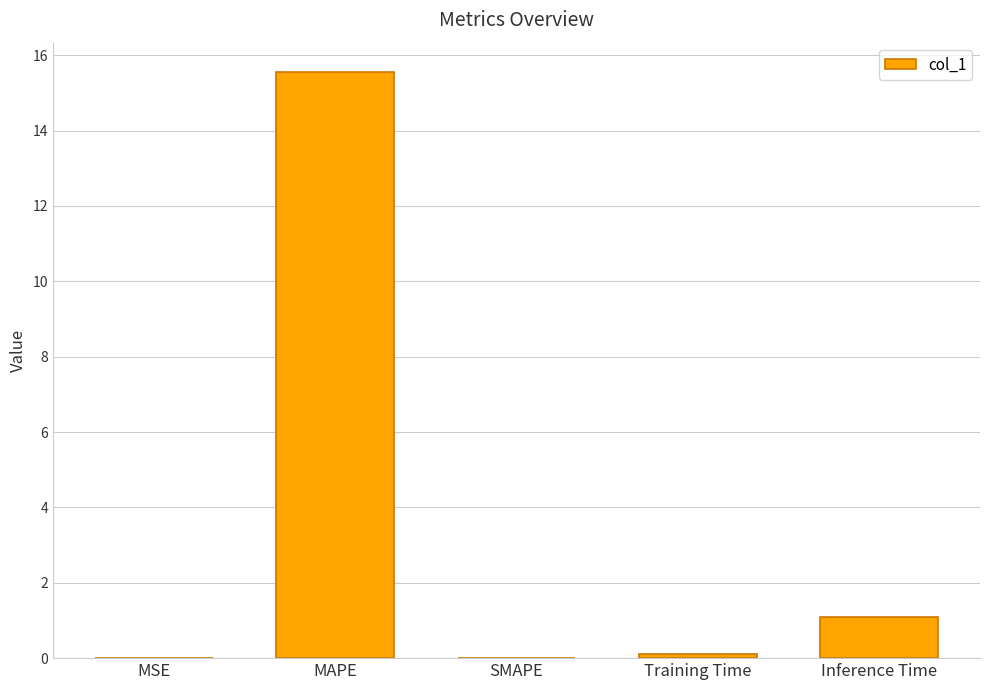

Which category has the highest value across all series?

MAPE